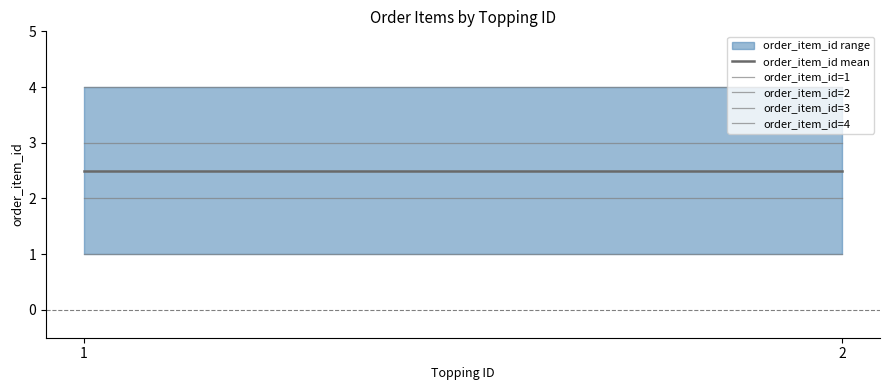

At which label is order_item_id mean closest to 2?

1